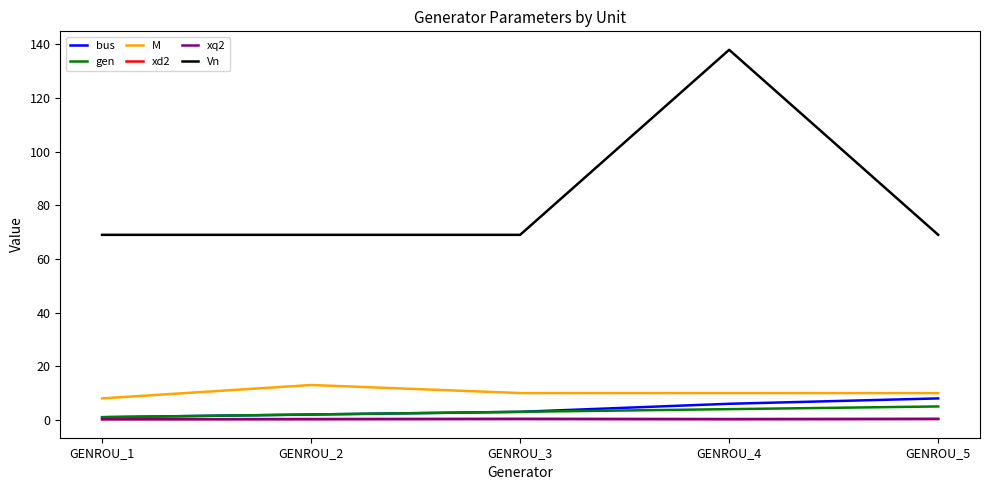

Does the chart display data point markers on the line(s)?

No